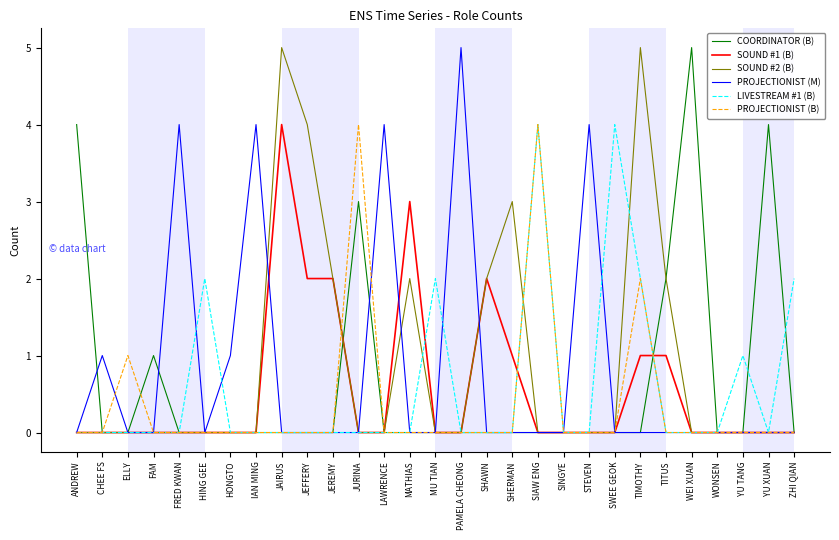

True or false: SOUND #2 (B) has more than 2 points higher than both neighbors.

True